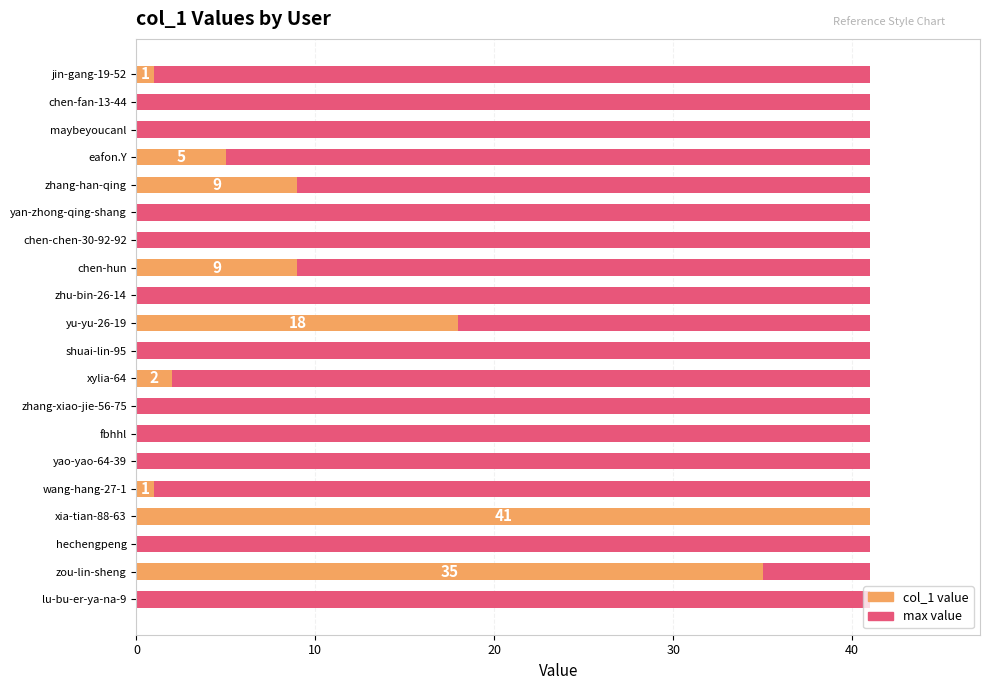

True or false: the data shows 0 at yan-zhong-qing-shang.

True